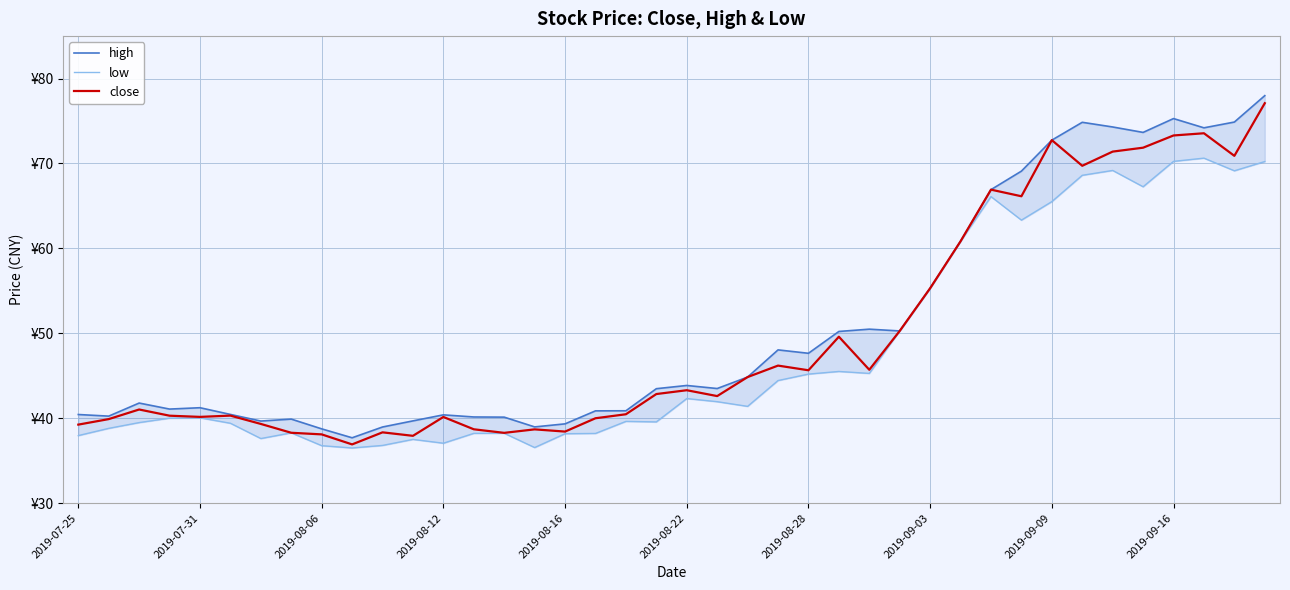

How many series are shown in this chart?

3